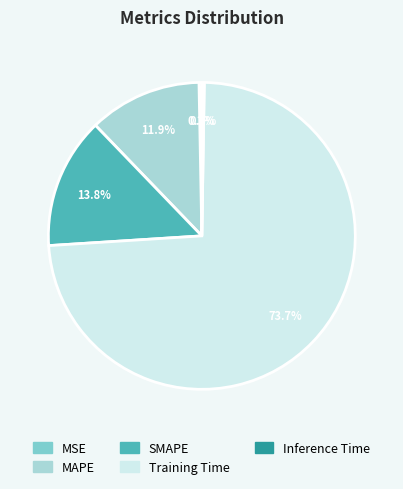

Between MAPE and MSE, which is larger?

MAPE